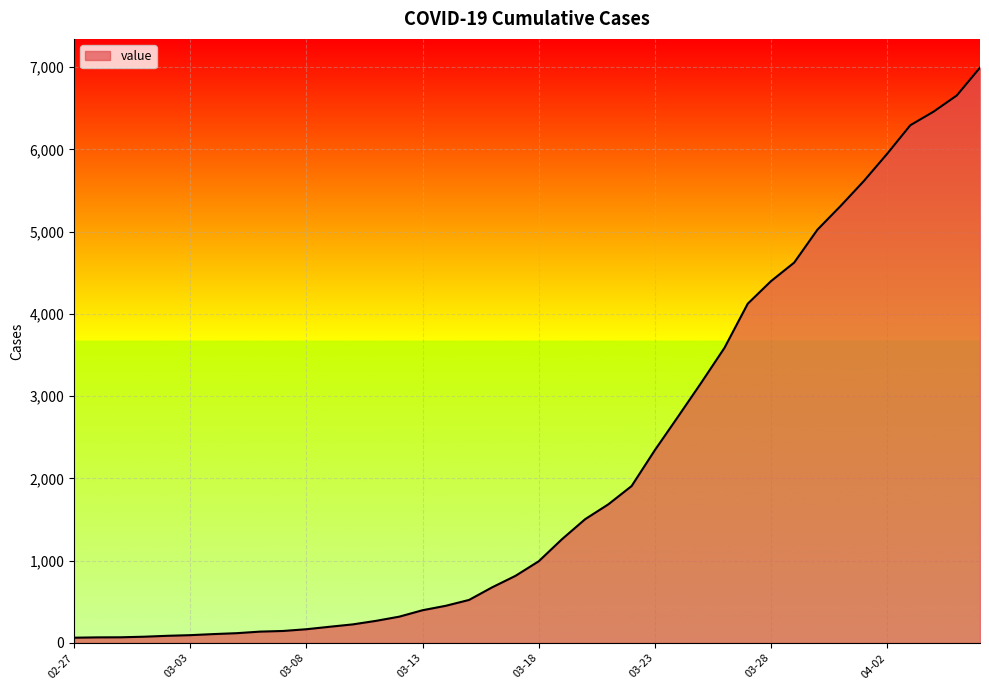

What is the difference between the maximum and minimum values?

6931